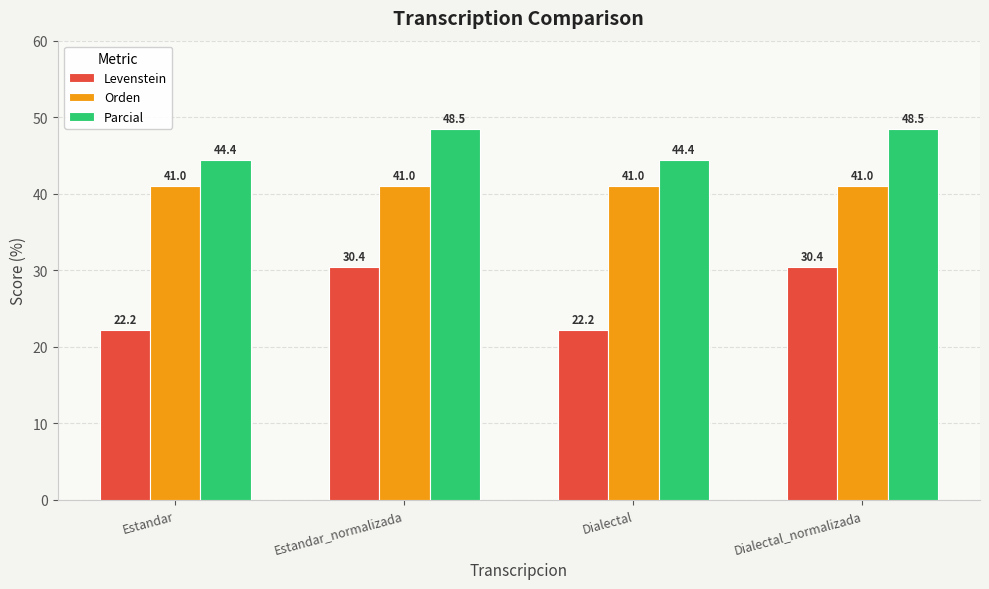

What is the spread (max minus min) of values at Dialectal?

22.2